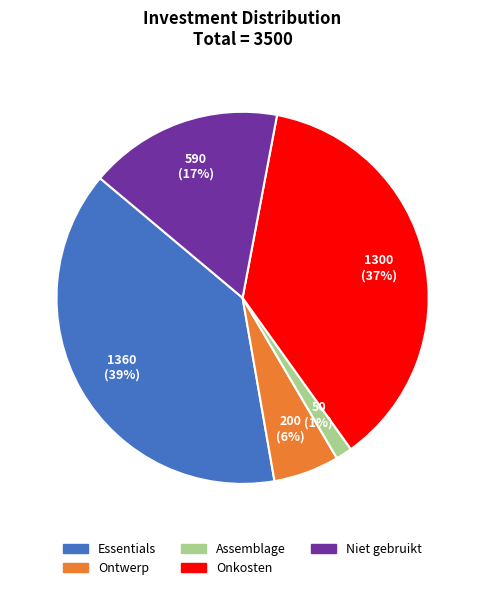

To the nearest percent, what portion does Essentials represent?

39%